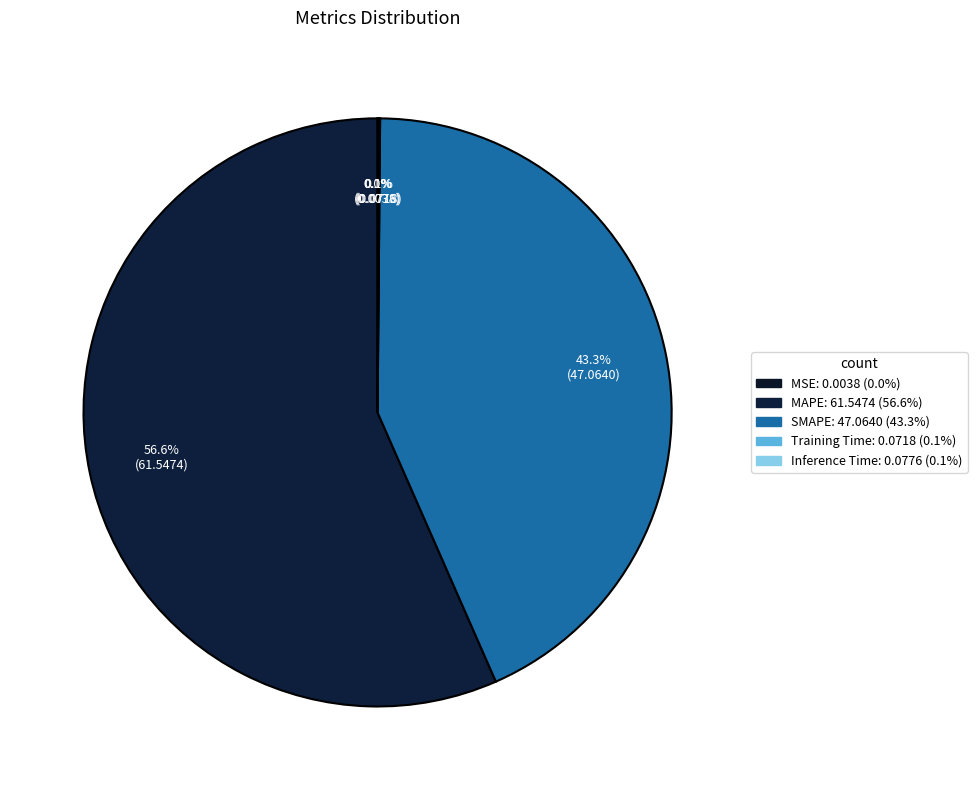

Which category has the smallest portion of the pie?

MSE